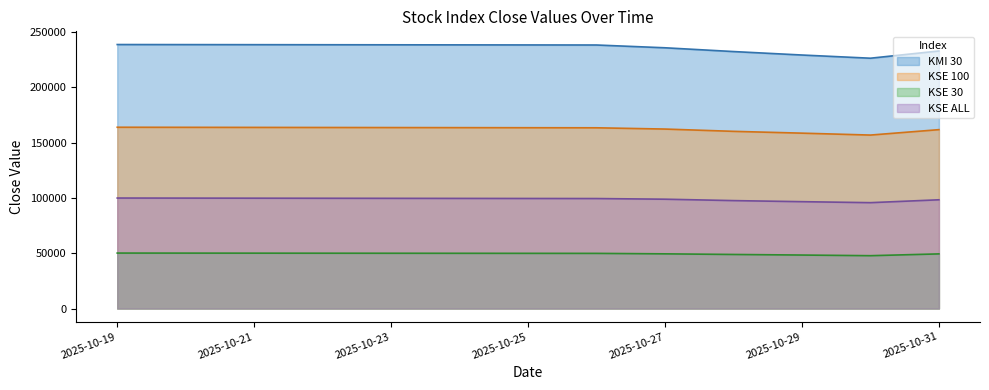

What are all the series names shown in the legend?

KMI 30, KSE 100, KSE 30, KSE ALL